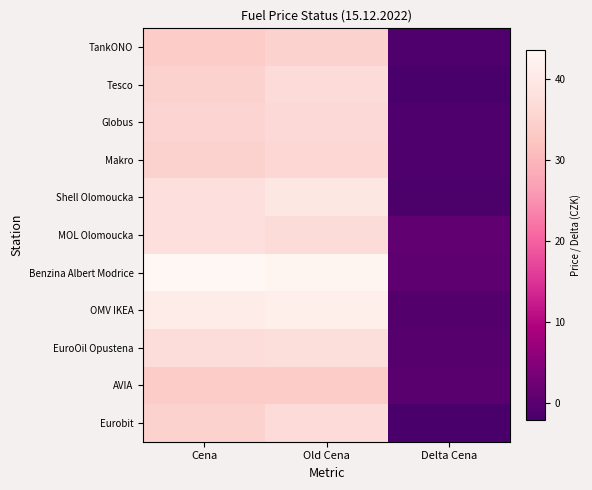

At which category is the sum across all series the highest?

Old Cena